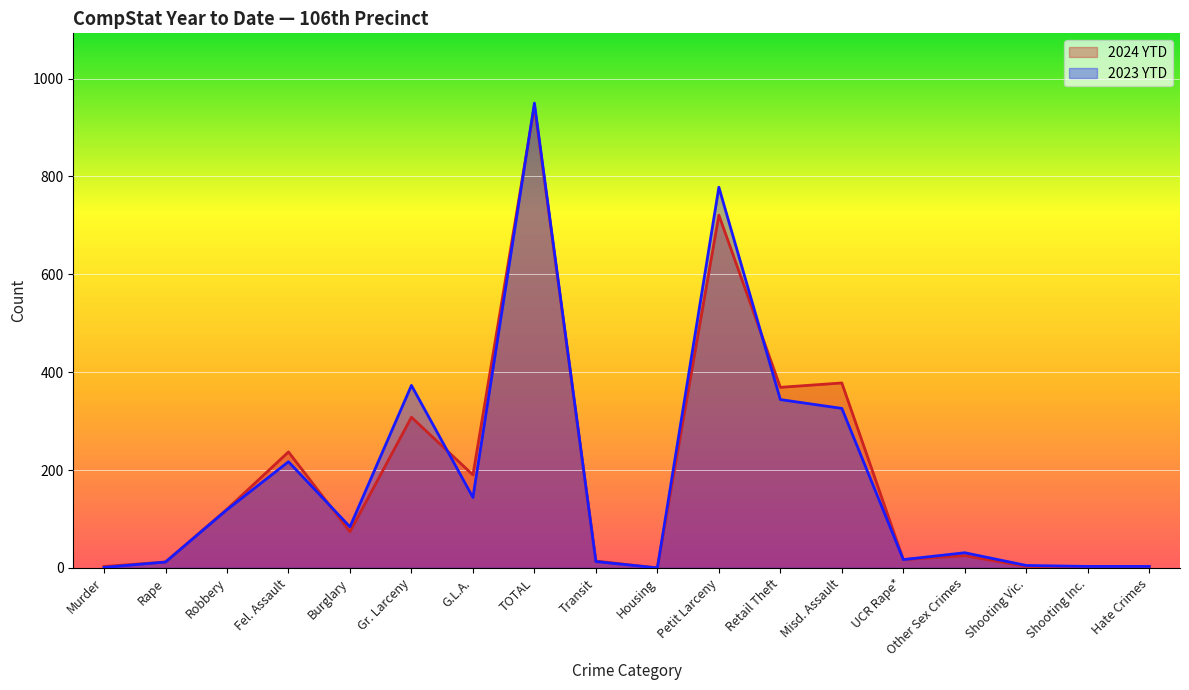

What is the difference between the highest and lowest values at Other Sex Crimes?

6